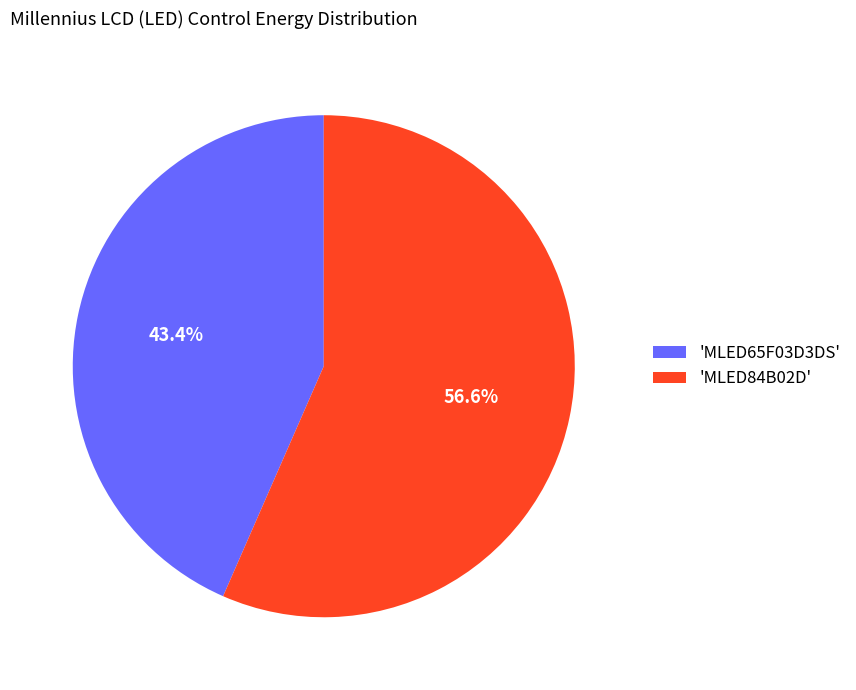

Is 'MLED84B02D' the majority of the pie?

Yes